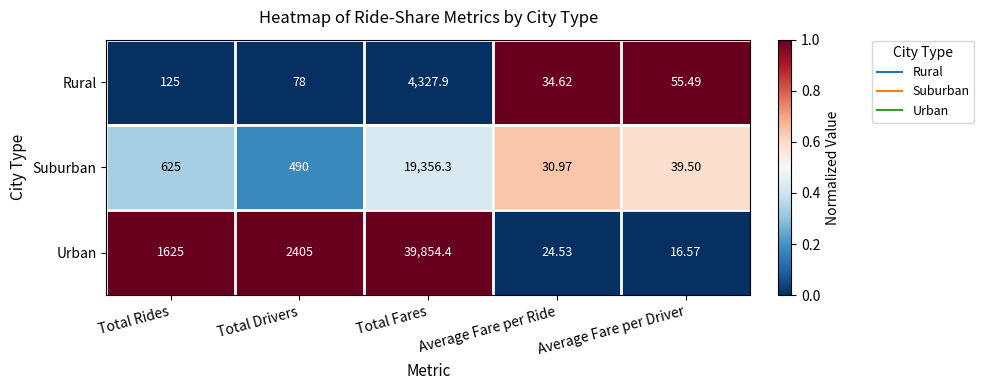

Rank the series at Average Fare per Driver from lowest to highest value.

Urban, Suburban, Rural